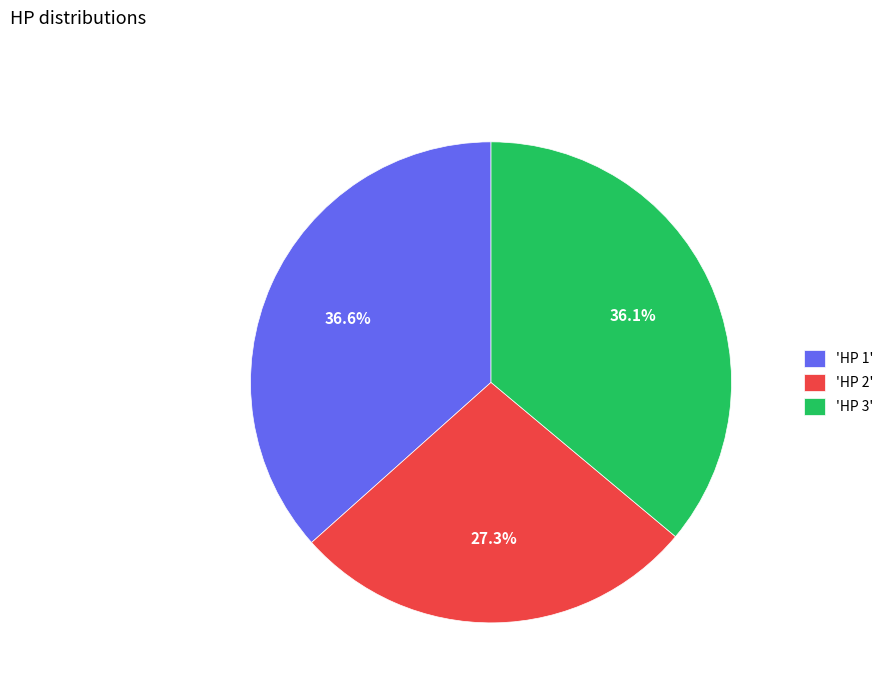

Is there a majority slice in this chart?

No